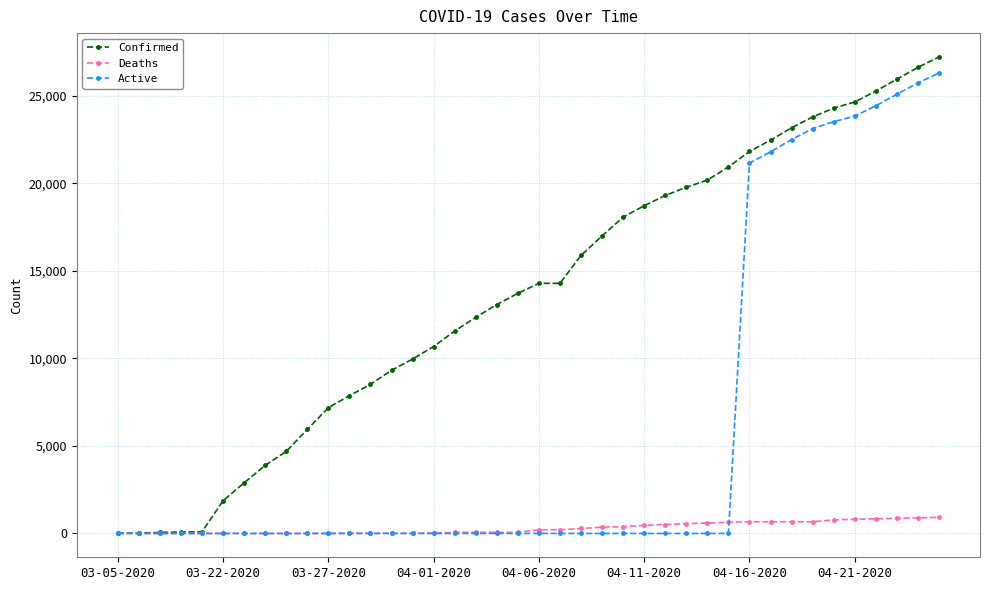

What is the highest value of the Deaths series?

920